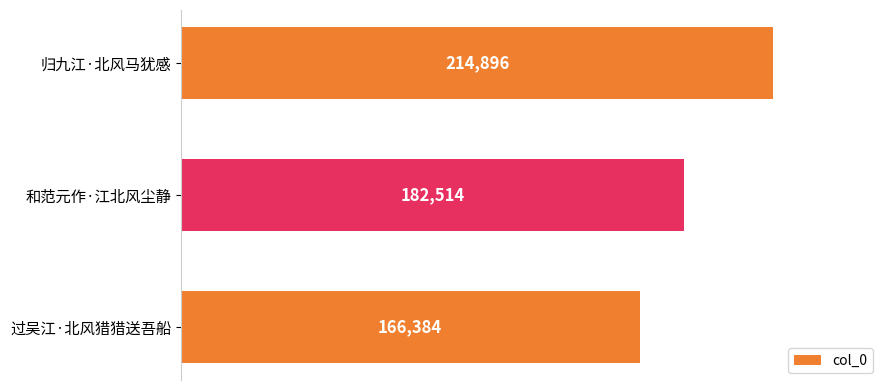

The value at 和范元作·江北风尘静 is 182514. True or false?

True